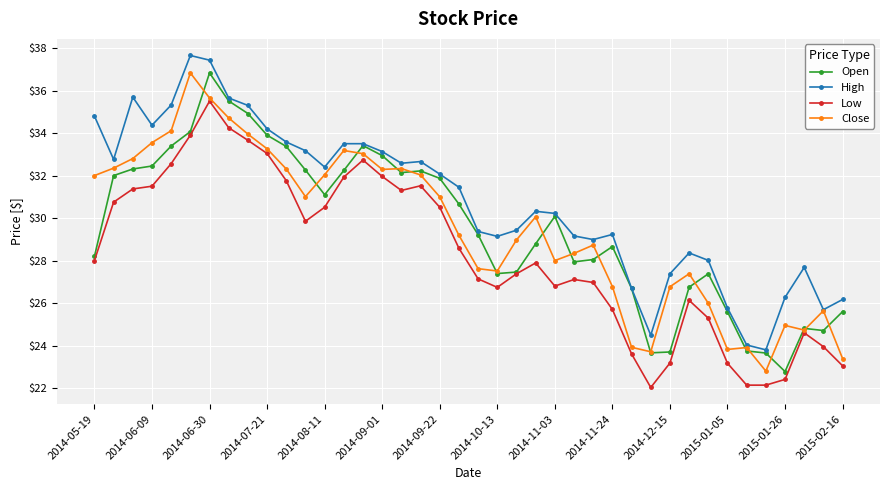

What is the maximum value for Low?

35.5